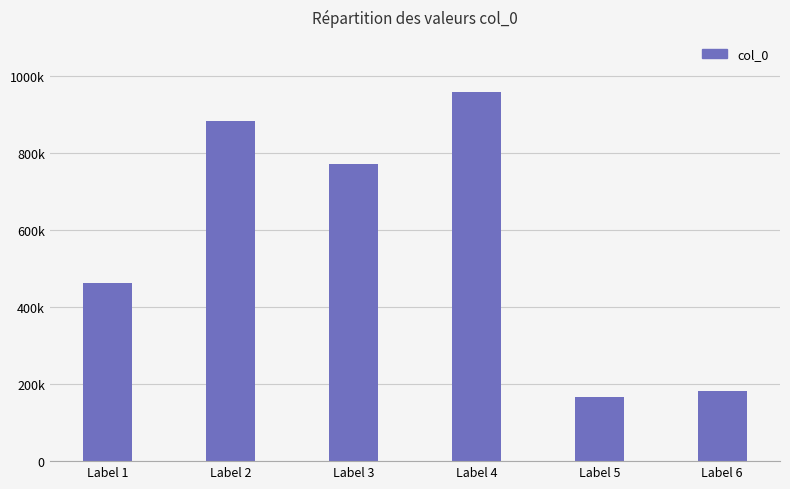

Are the bars horizontal?

No